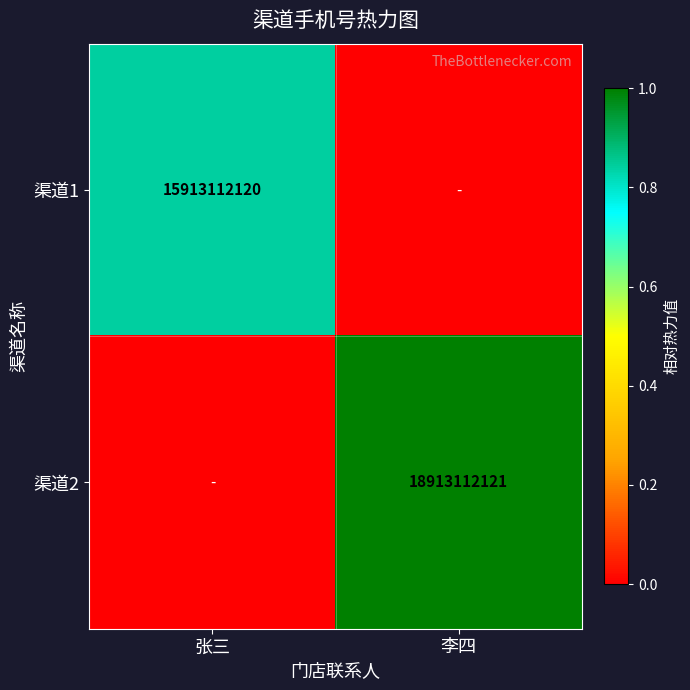

What is the difference between the highest and lowest values at 张三?

0.8